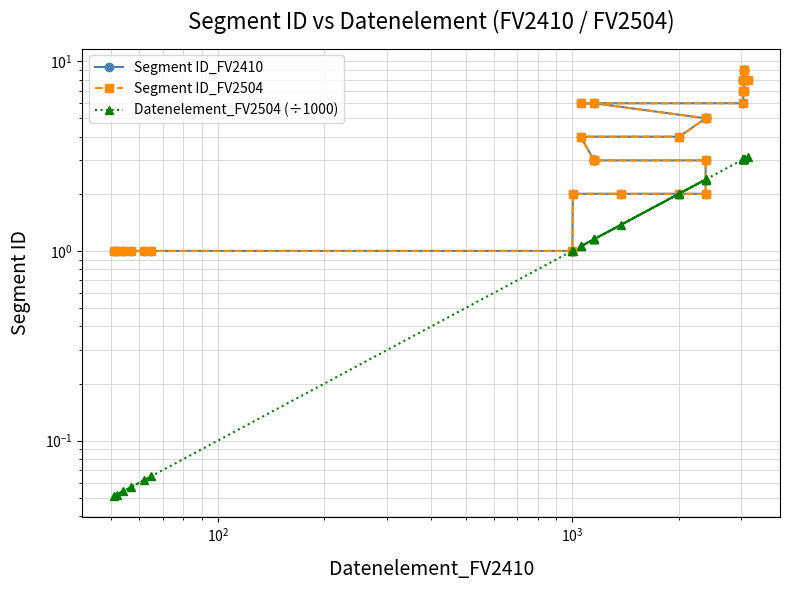

Does the chart have visible grid lines?

Yes